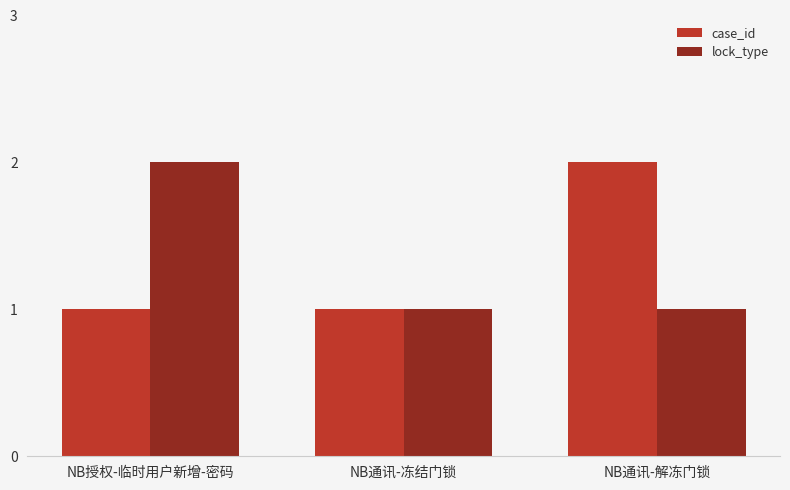

At which label does case_id reach its peak?

NB通讯-解冻门锁